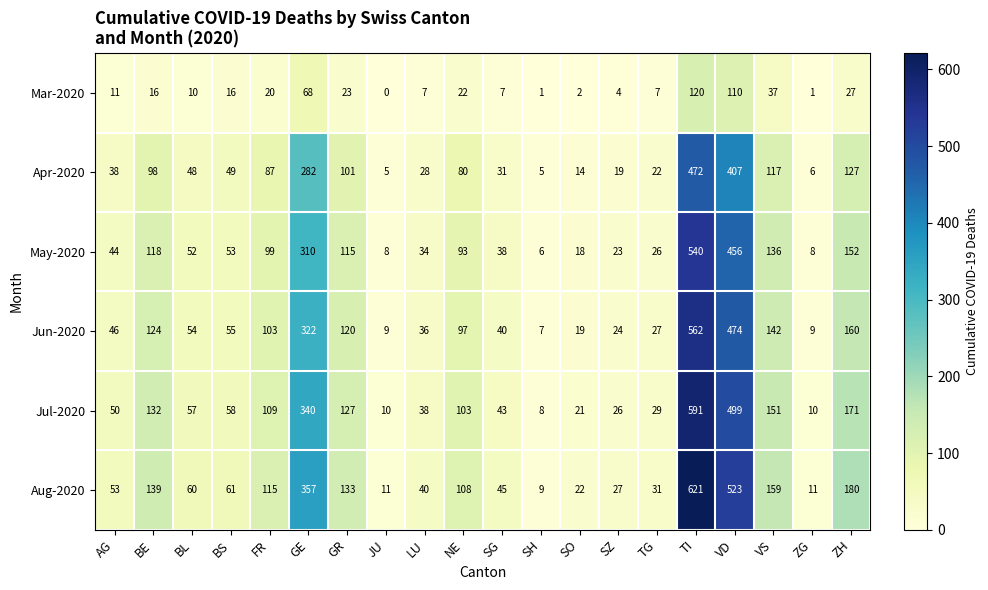

At which category is the sum across all series the highest?

TI